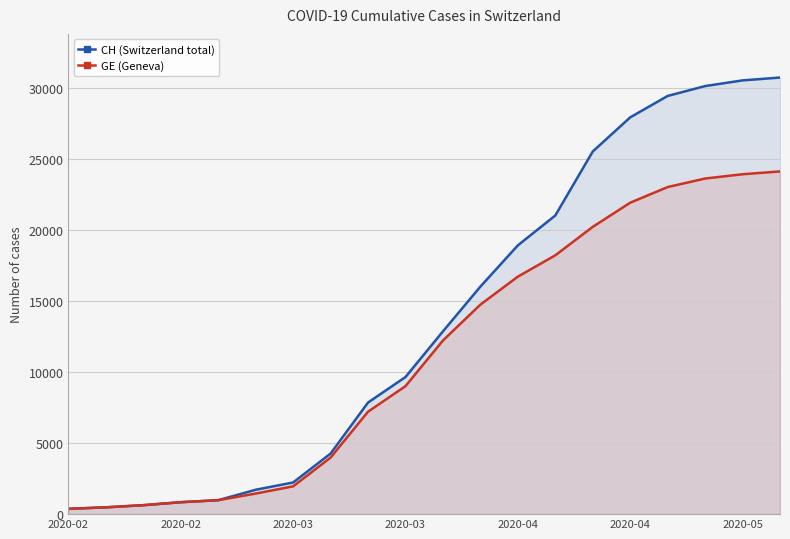

True or false: CH (Switzerland total) and GE (Geneva) intersect in this chart.

False